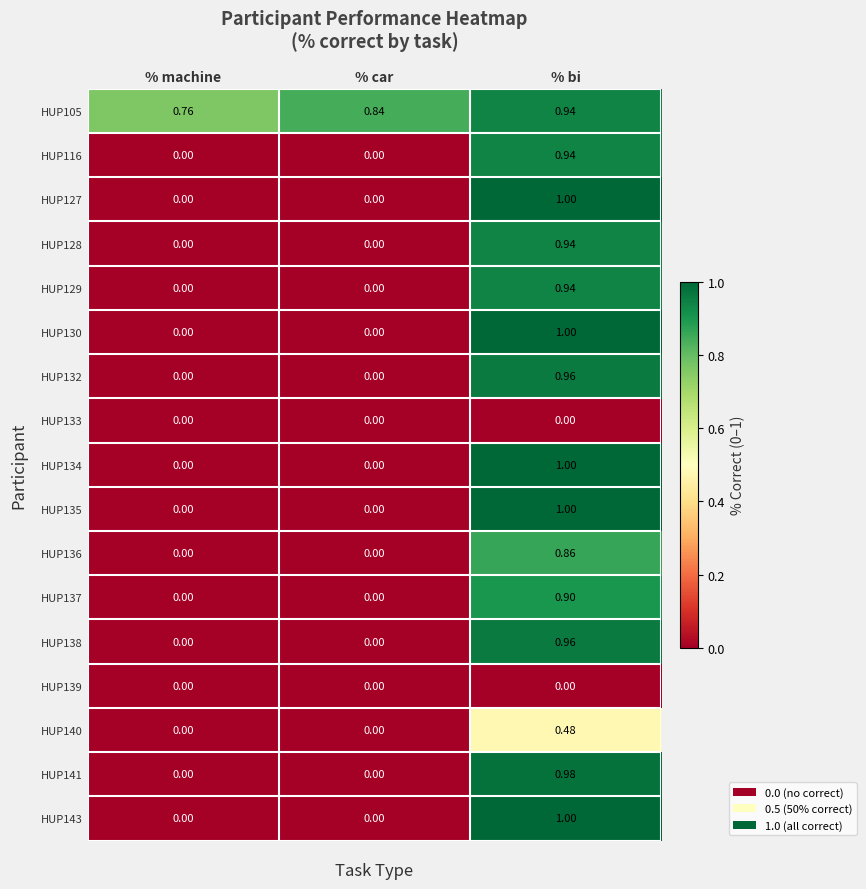

How many data points does each series have?

3